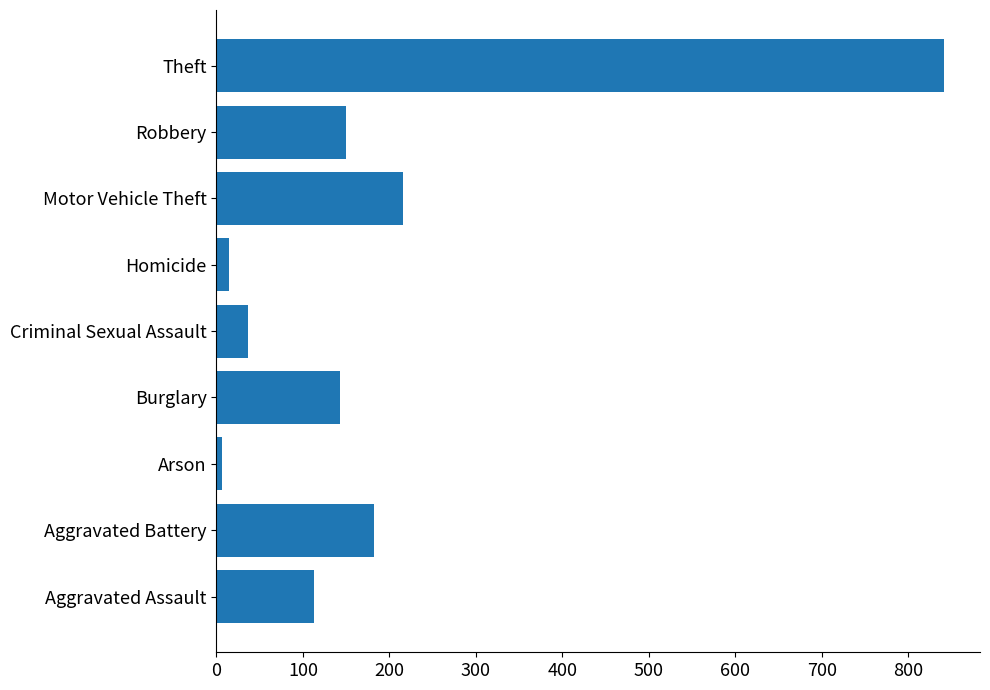

Reading top to bottom, extract all data points from this chart.

841	150	216	14	37	143	6	182	113